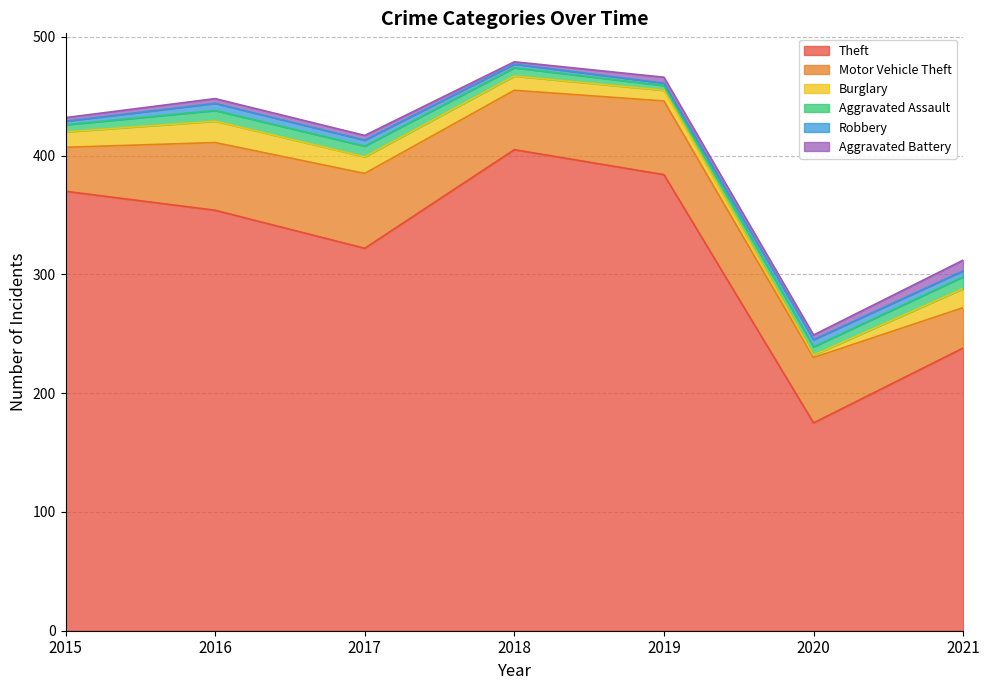

True or false: Motor Vehicle Theft and Aggravated Battery intersect in this chart.

False